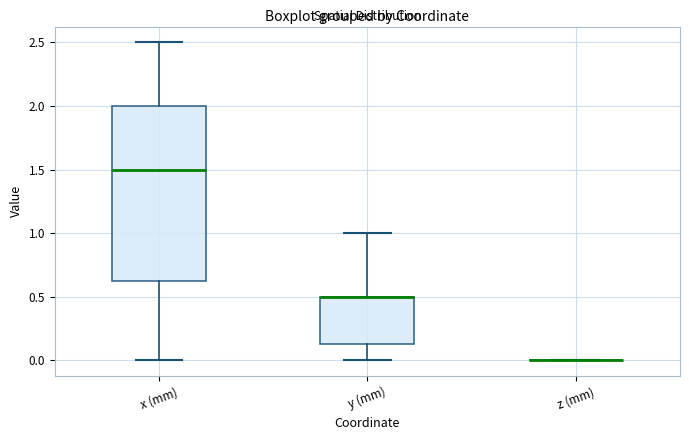

Reading left to right, transcribe this box plot: for each box, give where its median line is, the range the box spans, and where its two whiskers end, as read against the y-axis. The values are not printed on the chart, so give them approximately, as read against the axis.

x (mm): median 1.50, box 0.65 to 2.00, whiskers 0.00 to 2.50
y (mm): median 0.50 (drawn on the box's upper edge), box 0.15 to 0.50, whiskers 0.00 to 1.00
z (mm): box collapsed to a line at 0.00, whiskers 0.00 to 0.00